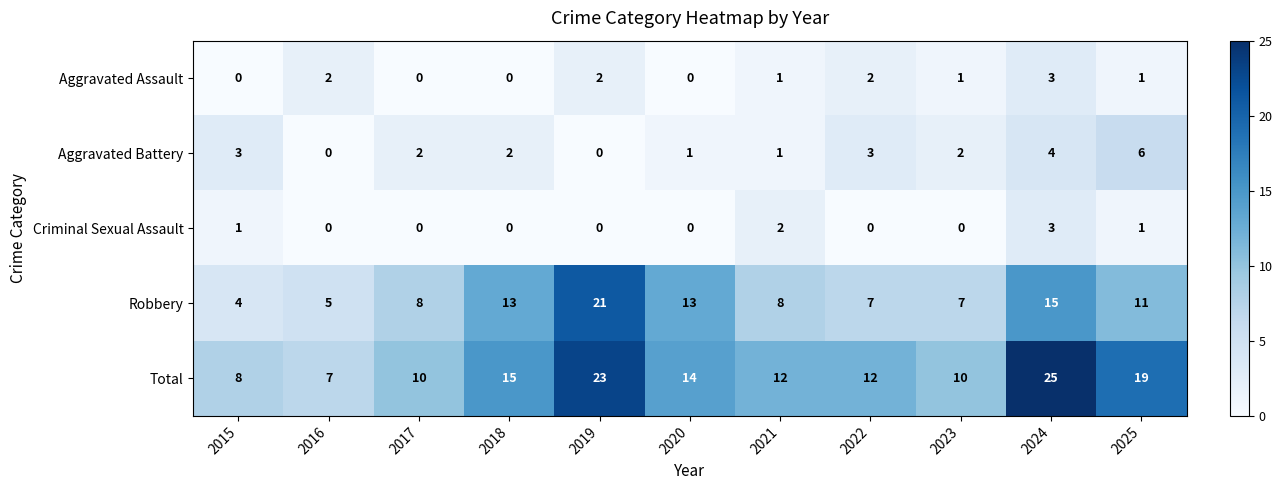

Is it true that Aggravated Assault equals 2 at 2016?

True